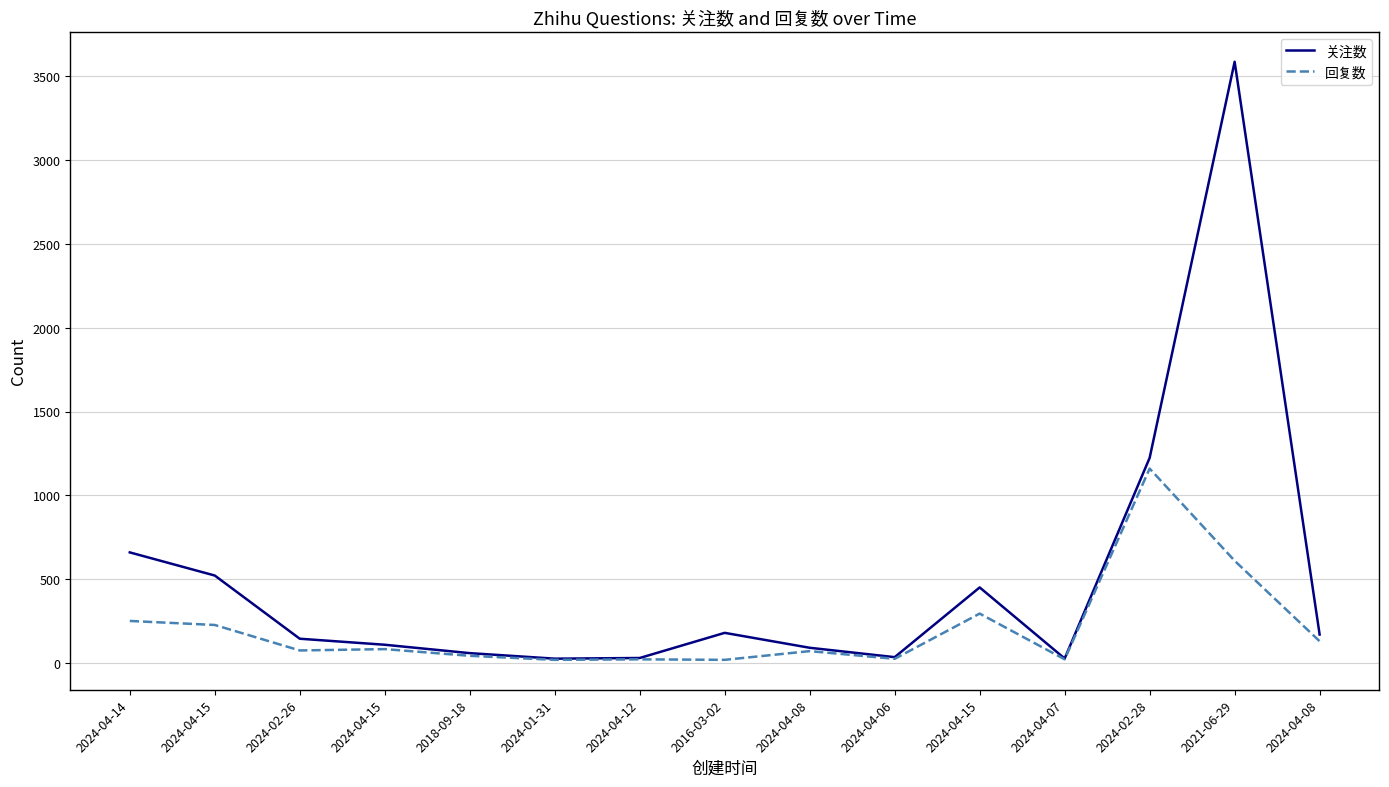

Is this an area chart (filled region under the line)?

No